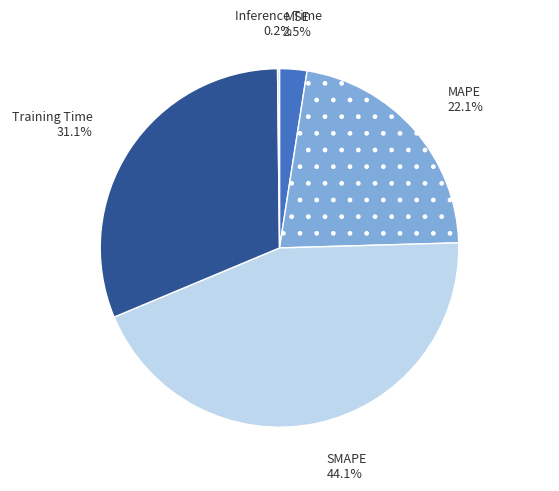

Which slice is the largest?

SMAPE